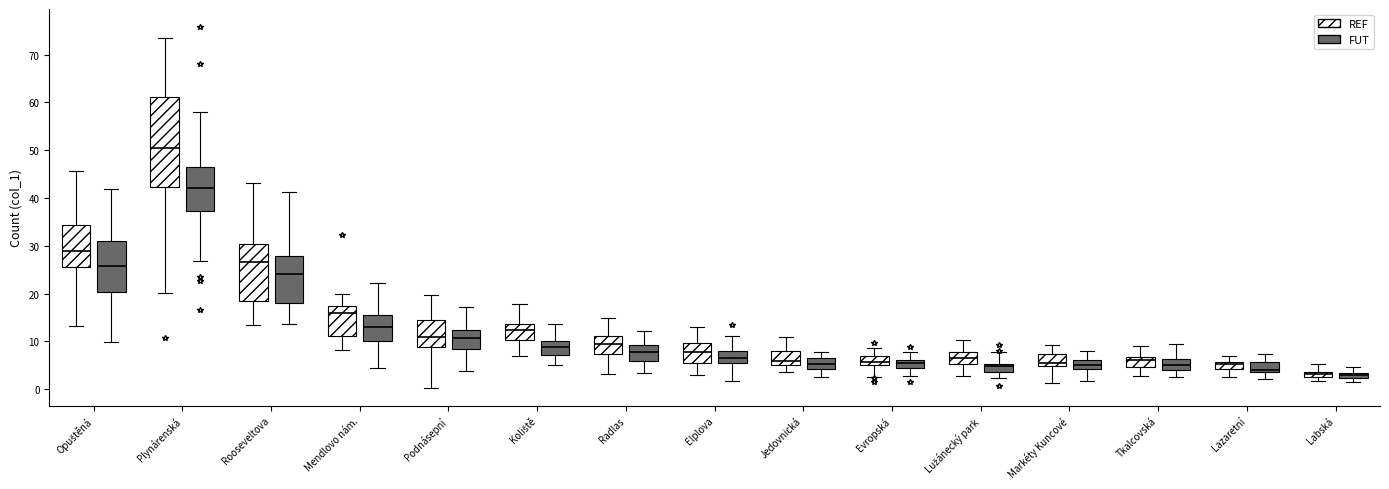

Which box is the tallest, from its lower edge to its upper edge?

Plynárenská (REF)